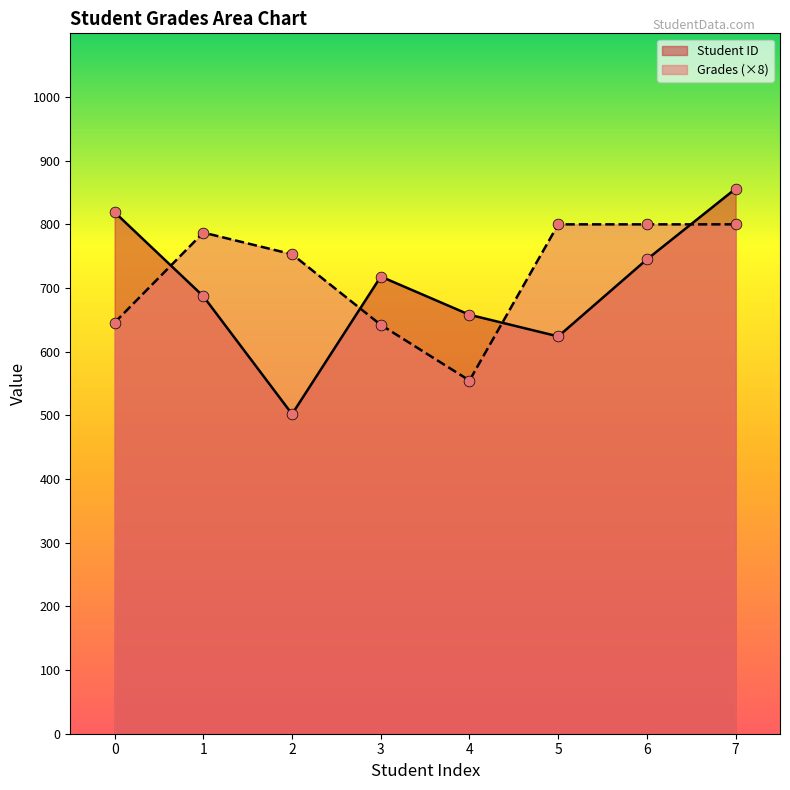

What are all the series names shown in the legend?

Student ID, Grades (×8)